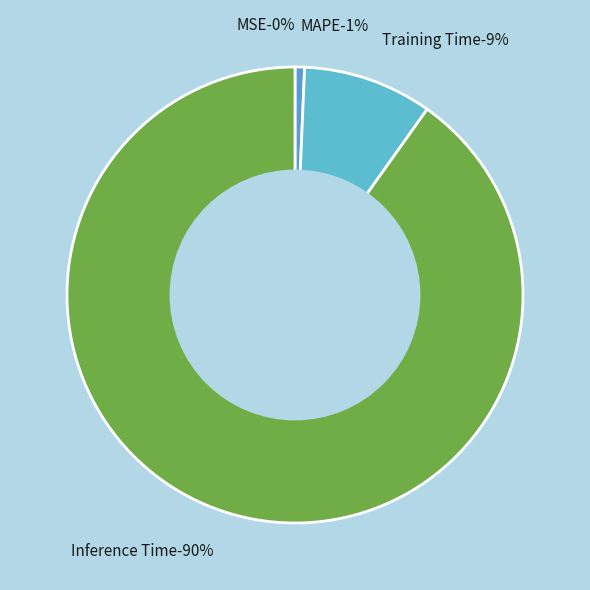

What is the majority slice?

Inference Time